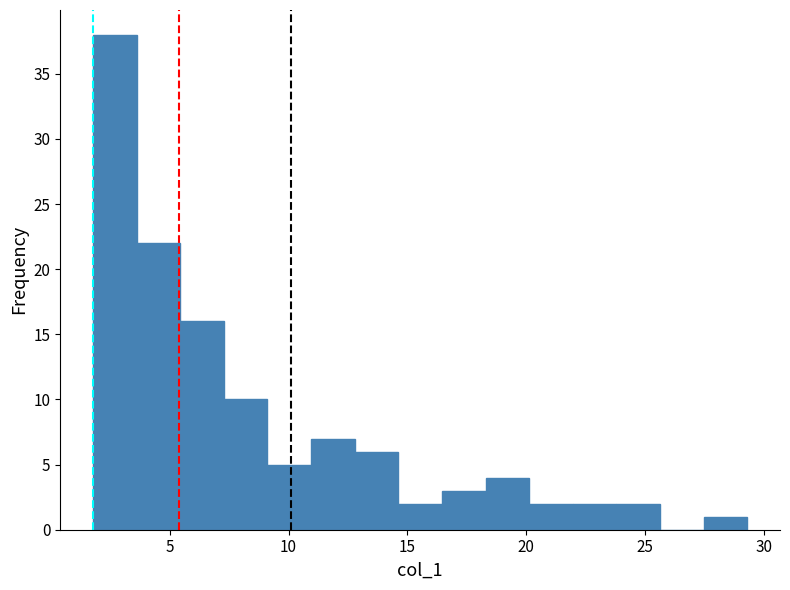

Read against the x-axis, roughly where is the centre of the tallest bar?

2.5